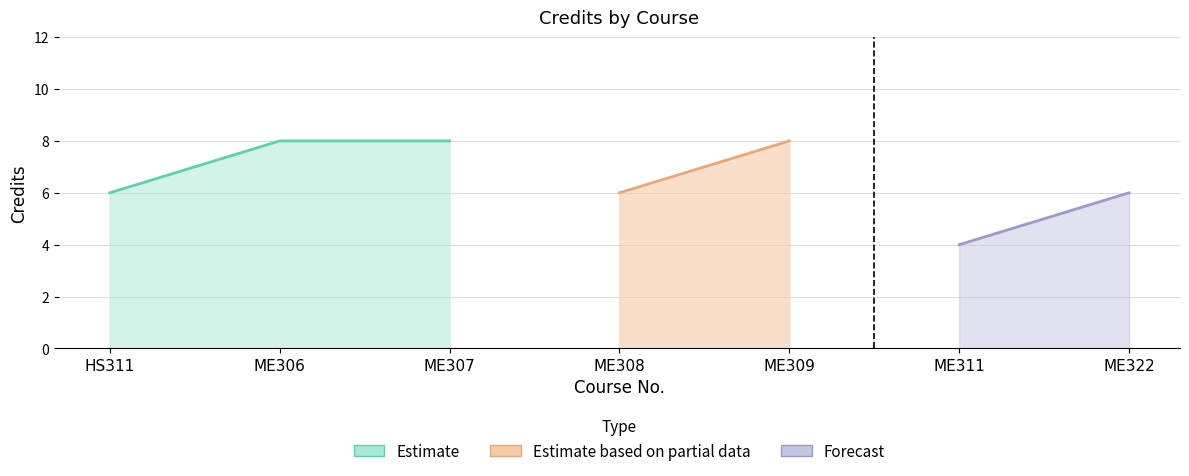

Rank the categories by value from lowest to highest.

ME311, HS311, ME308, ME322, ME306, ME307, ME309